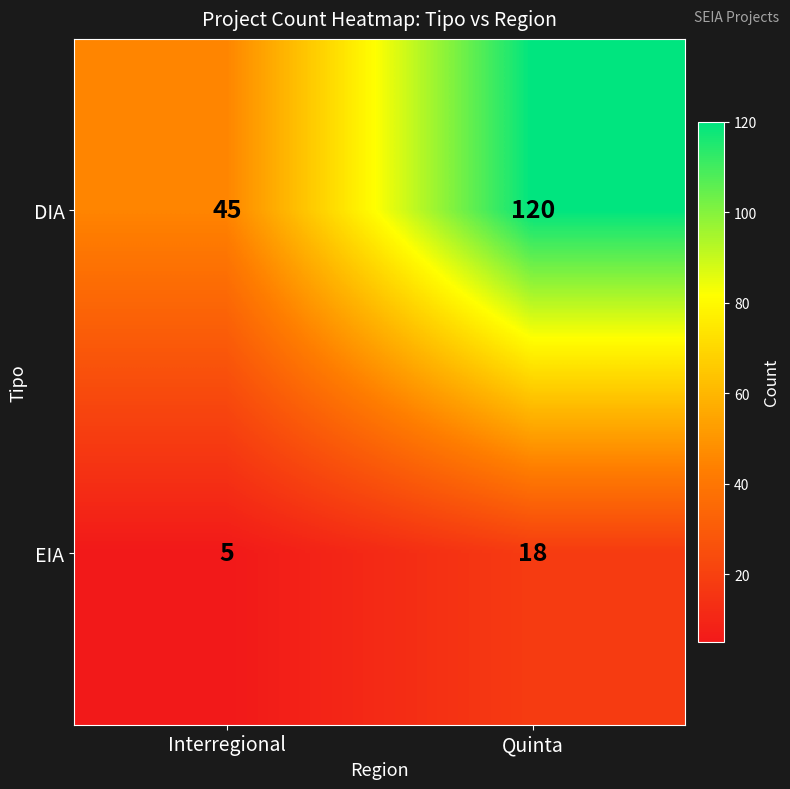

What is the difference between the EIA values at Interregional and Quinta?

13